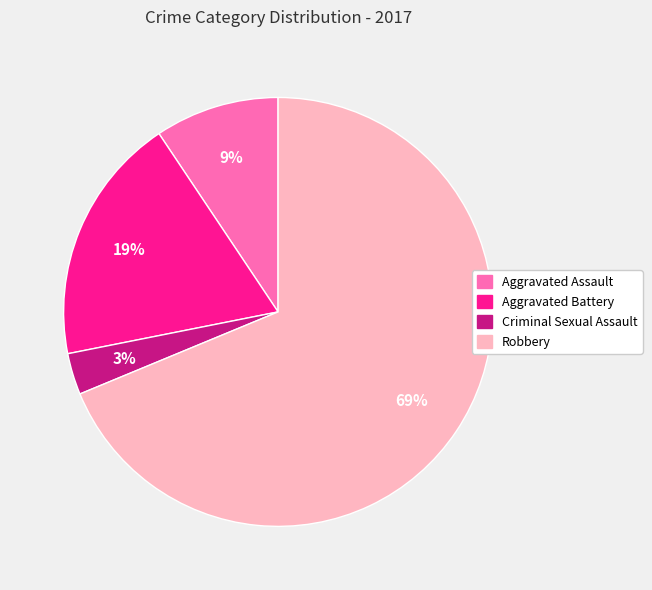

Does Aggravated Battery represent more than half of the total?

No